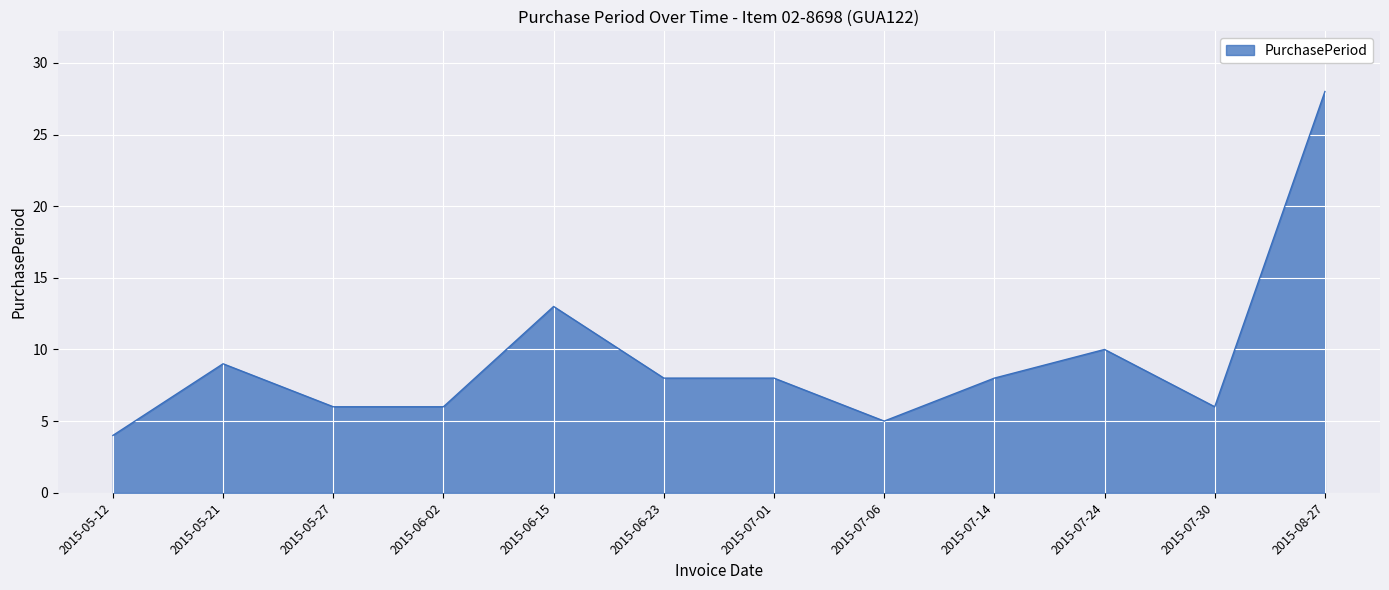

What is the smallest value displayed?

4